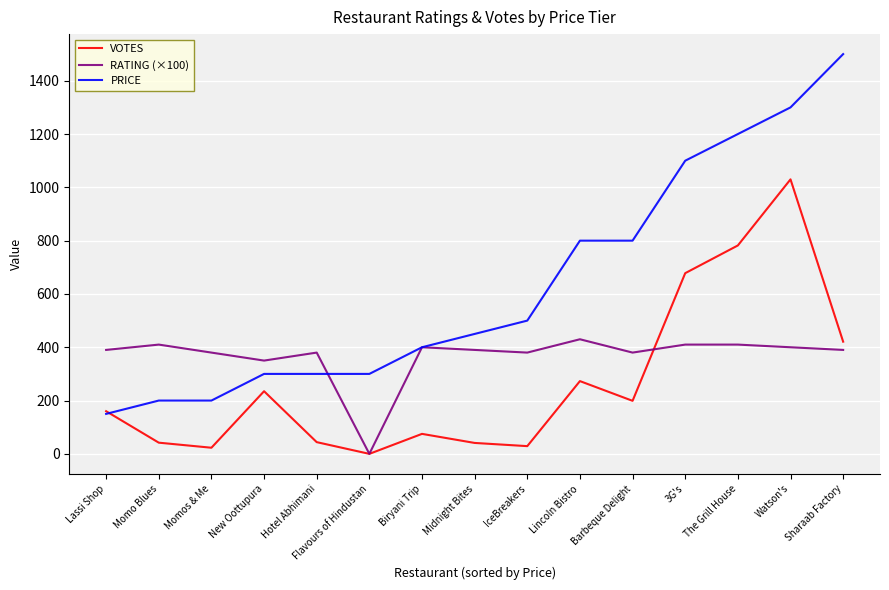

Which series has the largest range (max minus min)?

PRICE